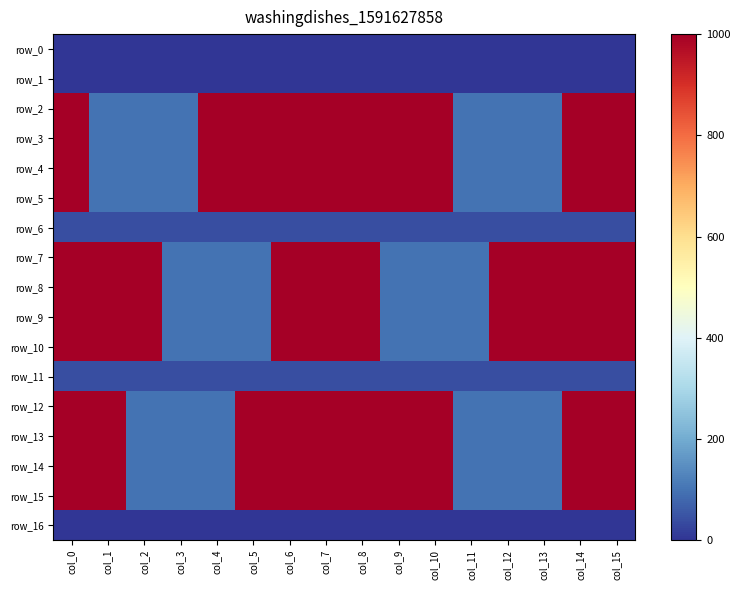

Reading left to right, list all the values displayed in this chart.

row_0: col_0=0.0	col_1=0.0	col_2=0.0	col_3=0.0	col_4=0.0	col_5=0.0	col_6=0.0	col_7=0.0	col_8=0.0	col_9=0.0	col_10=0.0	col_11=0.0	col_12=0.0	col_13=0.0	col_14=0.0	col_15=0.0
row_1: col_0=0.0	col_1=0.0	col_2=0.0	col_3=0.0	col_4=0.0	col_5=0.0	col_6=0.0	col_7=0.0	col_8=0.0	col_9=0.0	col_10=0.0	col_11=0.0	col_12=0.0	col_13=0.0	col_14=0.0	col_15=0.0
row_2: col_0=1000.0	col_1=100.0	col_2=100.0	col_3=100.0	col_4=1000.0	col_5=1000.0	col_6=1000.0	col_7=1000.0	col_8=1000.0	col_9=1000.0	col_10=1000.0	col_11=100.0	col_12=100.0	col_13=100.0	col_14=1000.0	col_15=1000.0
row_3: col_0=1000.0	col_1=100.0	col_2=100.0	col_3=100.0	col_4=1000.0	col_5=1000.0	col_6=1000.0	col_7=1000.0	col_8=1000.0	col_9=1000.0	col_10=1000.0	col_11=100.0	col_12=100.0	col_13=100.0	col_14=1000.0	col_15=1000.0
row_4: col_0=1000.0	col_1=100.0	col_2=100.0	col_3=100.0	col_4=1000.0	col_5=1000.0	col_6=1000.0	col_7=1000.0	col_8=1000.0	col_9=1000.0	col_10=1000.0	col_11=100.0	col_12=100.0	col_13=100.0	col_14=1000.0	col_15=1000.0
row_5: col_0=1000.0	col_1=100.0	col_2=100.0	col_3=100.0	col_4=1000.0	col_5=1000.0	col_6=1000.0	col_7=1000.0	col_8=1000.0	col_9=1000.0	col_10=1000.0	col_11=100.0	col_12=100.0	col_13=100.0	col_14=1000.0	col_15=1000.0
row_6: col_0=40.0	col_1=40.0	col_2=40.0	col_3=40.0	col_4=40.0	col_5=40.0	col_6=40.0	col_7=40.0	col_8=40.0	col_9=40.0	col_10=40.0	col_11=40.0	col_12=40.0	col_13=40.0	col_14=40.0	col_15=40.0
row_7: col_0=1000.0	col_1=1000.0	col_2=1000.0	col_3=100.0	col_4=100.0	col_5=100.0	col_6=1000.0	col_7=1000.0	col_8=1000.0	col_9=100.0	col_10=100.0	col_11=100.0	col_12=1000.0	col_13=1000.0	col_14=1000.0	col_15=1000.0
row_8: col_0=1000.0	col_1=1000.0	col_2=1000.0	col_3=100.0	col_4=100.0	col_5=100.0	col_6=1000.0	col_7=1000.0	col_8=1000.0	col_9=100.0	col_10=100.0	col_11=100.0	col_12=1000.0	col_13=1000.0	col_14=1000.0	col_15=1000.0
row_9: col_0=1000.0	col_1=1000.0	col_2=1000.0	col_3=100.0	col_4=100.0	col_5=100.0	col_6=1000.0	col_7=1000.0	col_8=1000.0	col_9=100.0	col_10=100.0	col_11=100.0	col_12=1000.0	col_13=1000.0	col_14=1000.0	col_15=1000.0
row_10: col_0=1000.0	col_1=1000.0	col_2=1000.0	col_3=100.0	col_4=100.0	col_5=100.0	col_6=1000.0	col_7=1000.0	col_8=1000.0	col_9=100.0	col_10=100.0	col_11=100.0	col_12=1000.0	col_13=1000.0	col_14=1000.0	col_15=1000.0
row_11: col_0=40.0	col_1=40.0	col_2=40.0	col_3=40.0	col_4=40.0	col_5=40.0	col_6=40.0	col_7=40.0	col_8=40.0	col_9=40.0	col_10=40.0	col_11=40.0	col_12=40.0	col_13=40.0	col_14=40.0	col_15=40.0
row_12: col_0=1000.0	col_1=1000.0	col_2=100.0	col_3=100.0	col_4=100.0	col_5=1000.0	col_6=1000.0	col_7=1000.0	col_8=1000.0	col_9=1000.0	col_10=1000.0	col_11=100.0	col_12=100.0	col_13=100.0	col_14=1000.0	col_15=1000.0
row_13: col_0=1000.0	col_1=1000.0	col_2=100.0	col_3=100.0	col_4=100.0	col_5=1000.0	col_6=1000.0	col_7=1000.0	col_8=1000.0	col_9=1000.0	col_10=1000.0	col_11=100.0	col_12=100.0	col_13=100.0	col_14=1000.0	col_15=1000.0
row_14: col_0=1000.0	col_1=1000.0	col_2=100.0	col_3=100.0	col_4=100.0	col_5=1000.0	col_6=1000.0	col_7=1000.0	col_8=1000.0	col_9=1000.0	col_10=1000.0	col_11=100.0	col_12=100.0	col_13=100.0	col_14=1000.0	col_15=1000.0
row_15: col_0=1000.0	col_1=1000.0	col_2=100.0	col_3=100.0	col_4=100.0	col_5=1000.0	col_6=1000.0	col_7=1000.0	col_8=1000.0	col_9=1000.0	col_10=1000.0	col_11=100.0	col_12=100.0	col_13=100.0	col_14=1000.0	col_15=1000.0
row_16: col_0=0.0	col_1=0.0	col_2=0.0	col_3=0.0	col_4=0.0	col_5=0.0	col_6=0.0	col_7=0.0	col_8=0.0	col_9=0.0	col_10=0.0	col_11=0.0	col_12=0.0	col_13=0.0	col_14=0.0	col_15=0.0